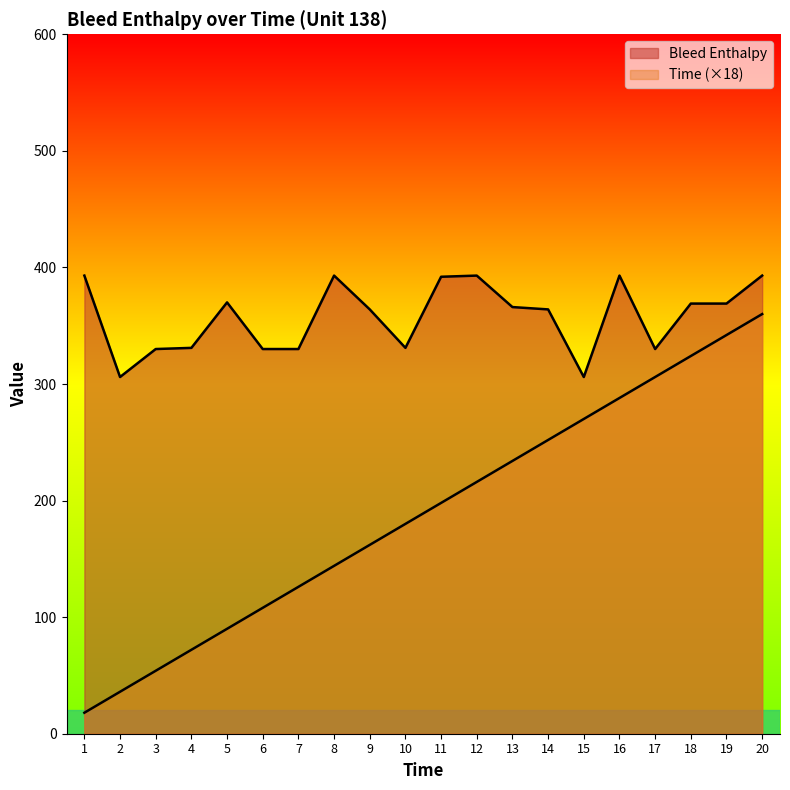

Which series has the largest range (max minus min)?

Time